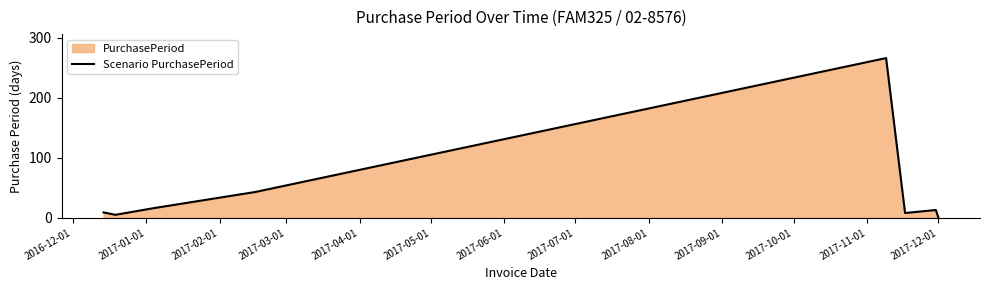

What is the difference between the maximum and minimum values?

265